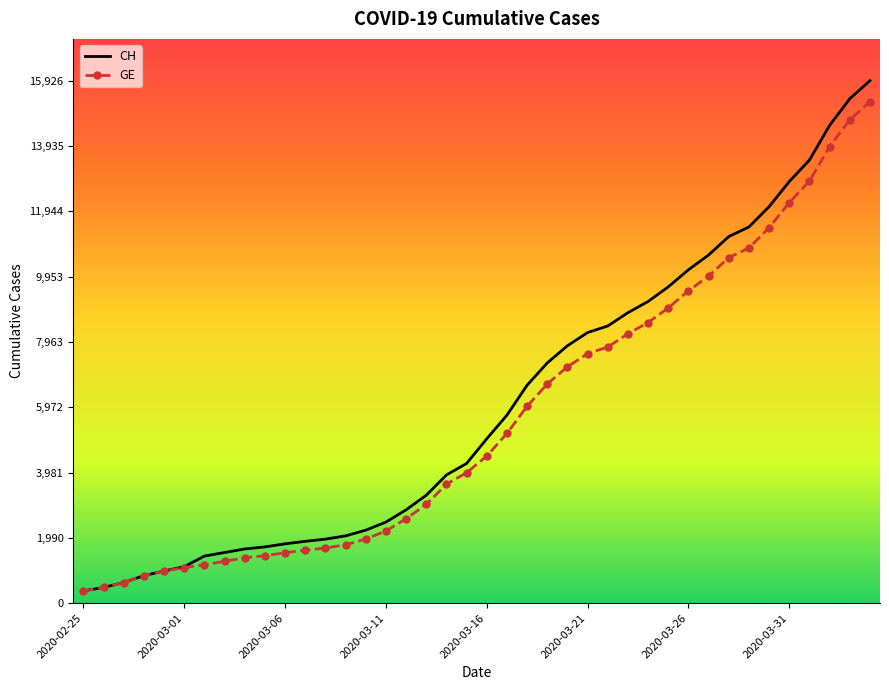

What is the minimum value for CH?

375